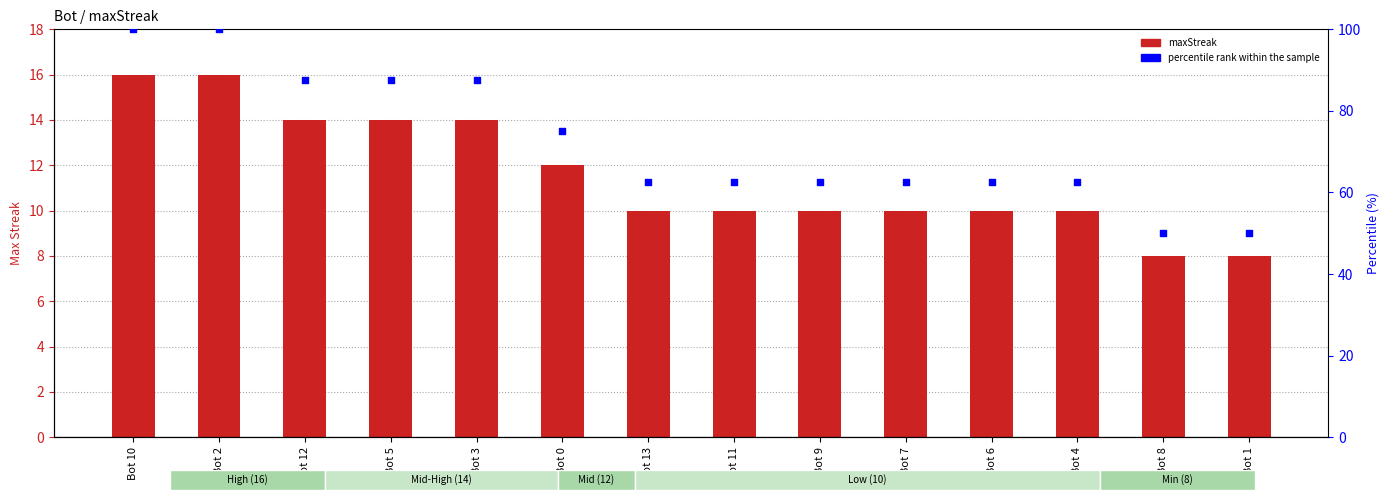

Which series has the largest total across all categories?

percentile rank within the sample